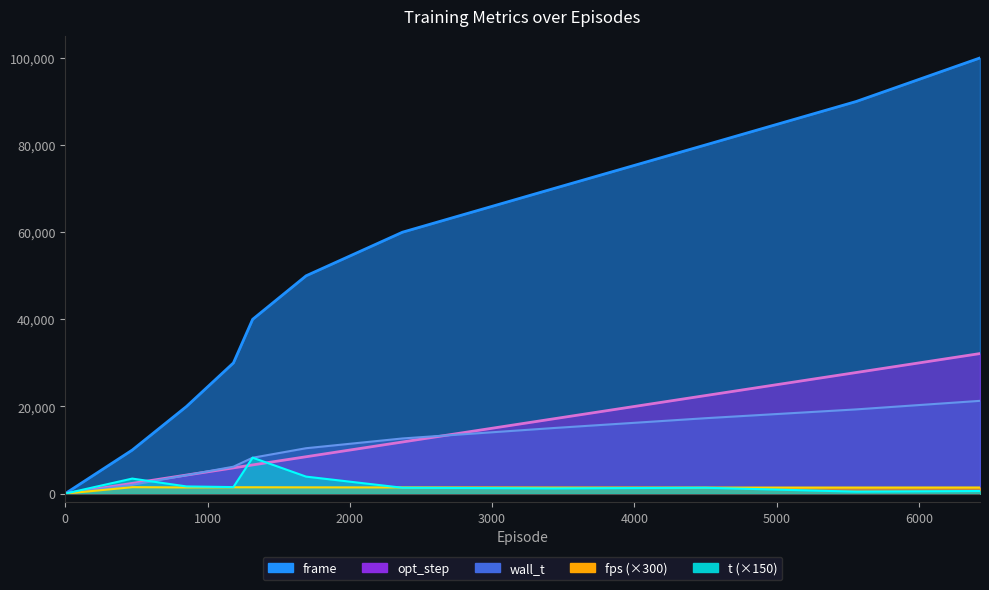

Where does the t series first go above 1350?

471.0